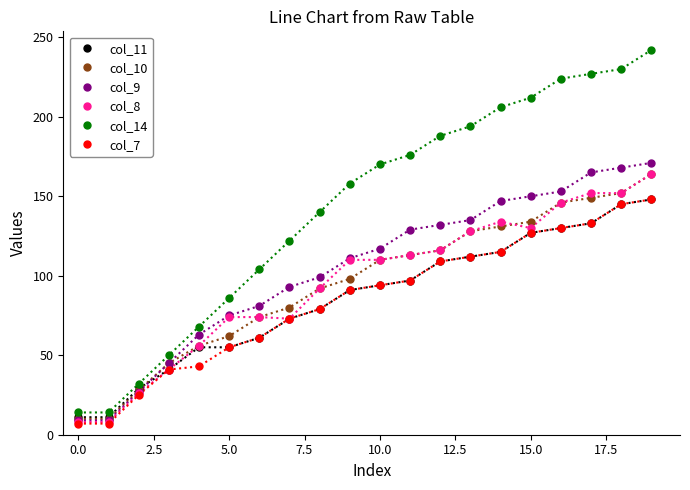

How many lines are shown in the chart?

6